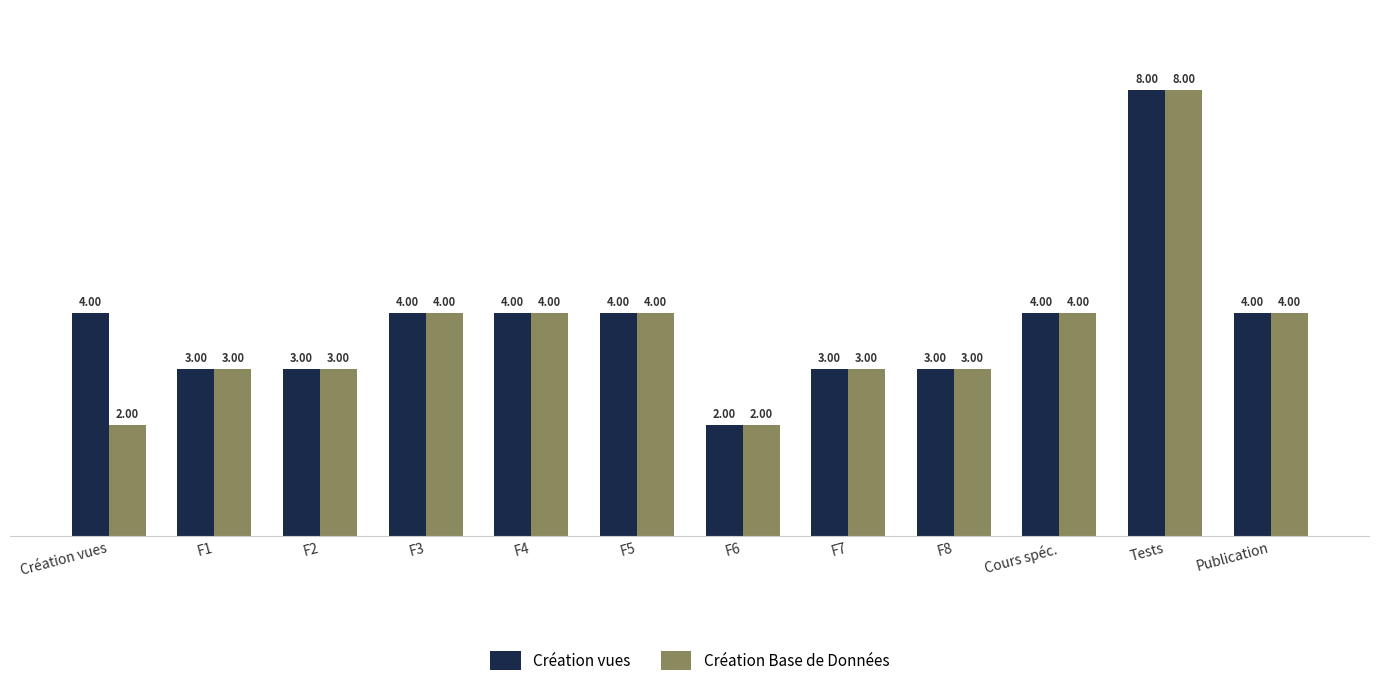

What position from the left is Publication?

12